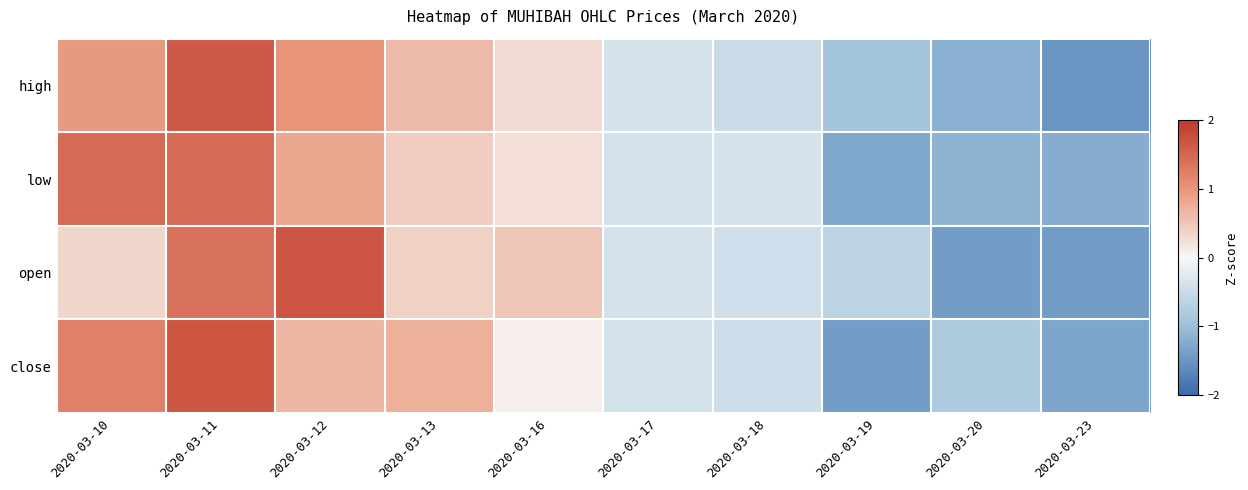

Rank the series by their average value, from lowest to highest.

open, high, low, close